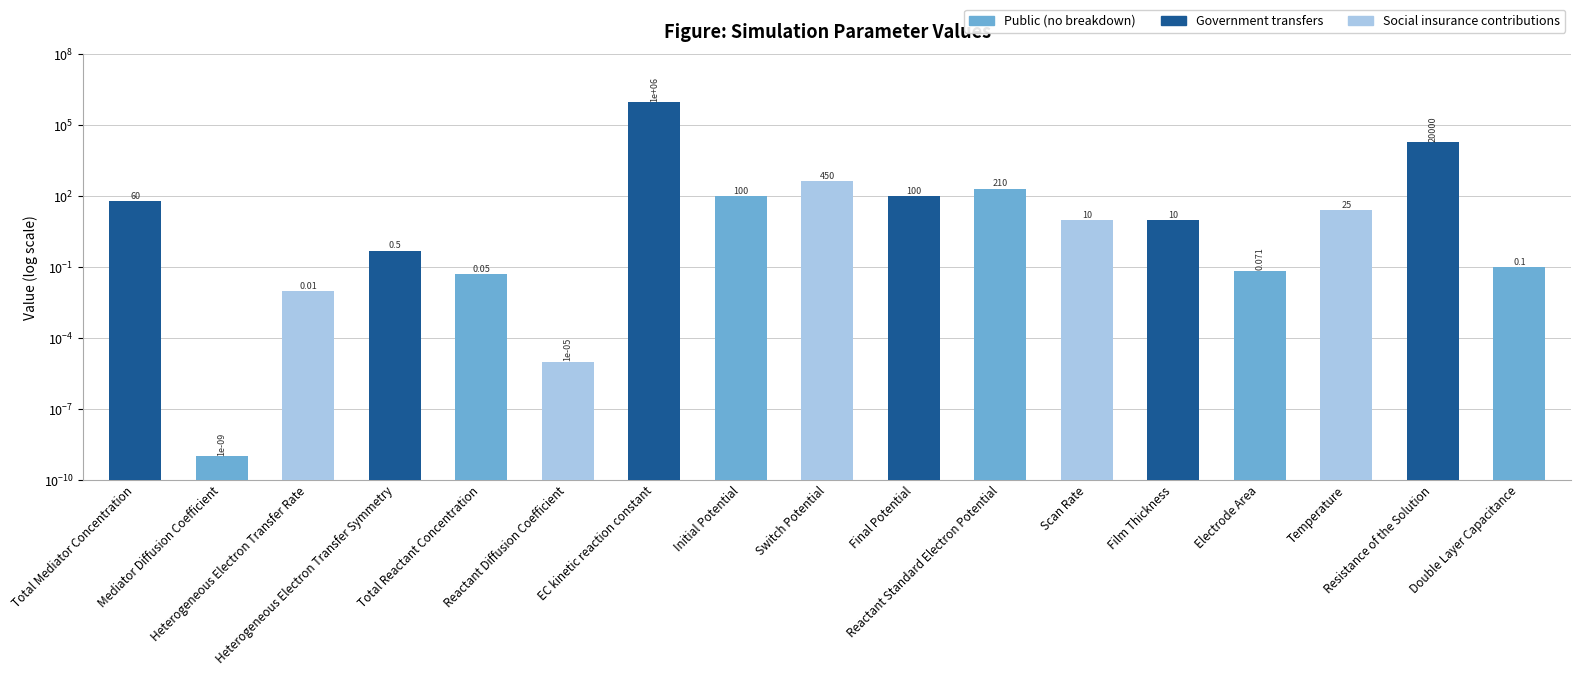

What is the average value?

60056.8